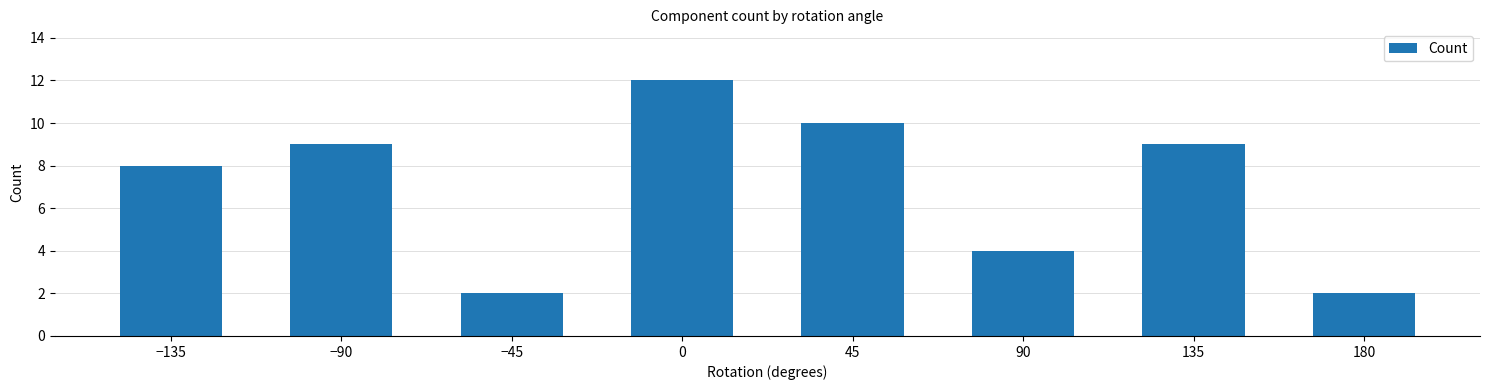

The value at 45 is 10. True or false?

True